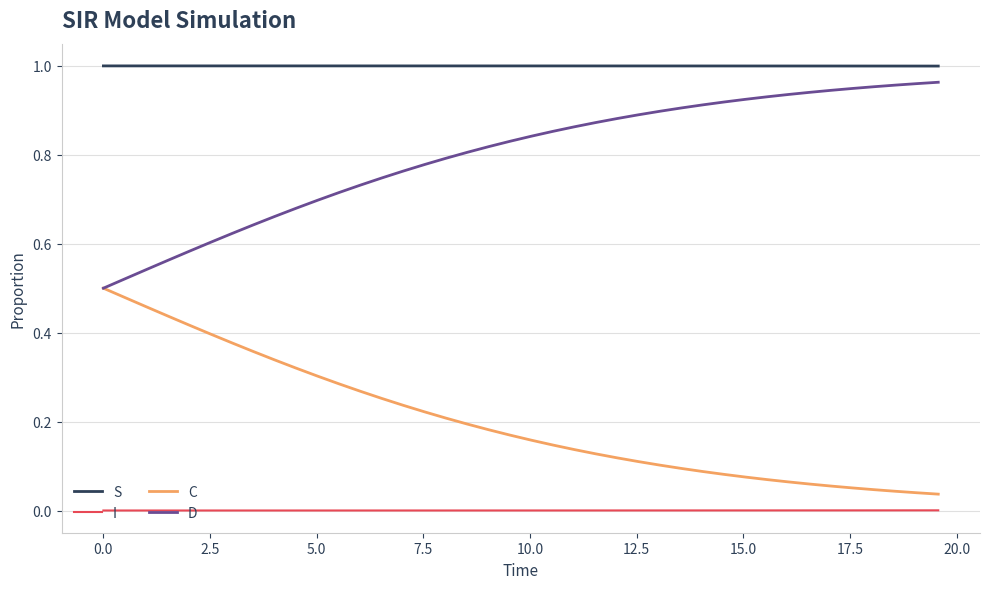

Which series has the largest total across all categories?

S